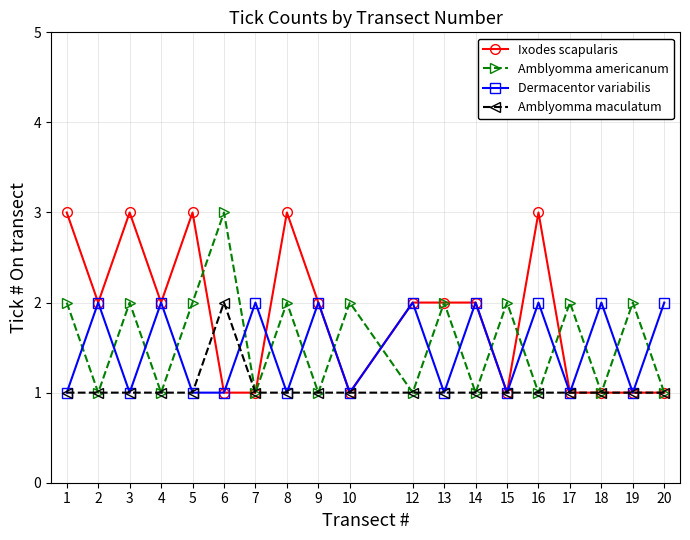

Between which two adjacent categories do Dermacentor variabilis and Amblyomma americanum first intersect?

1 and 2